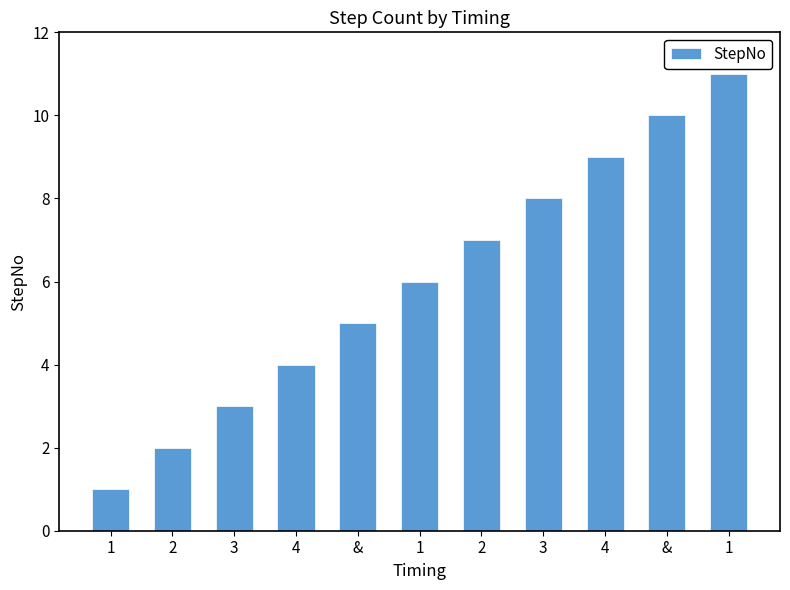

Rank the categories by value from lowest to highest.

1, 2, 3, 4, &, 1, 2, 3, 4, &, 1